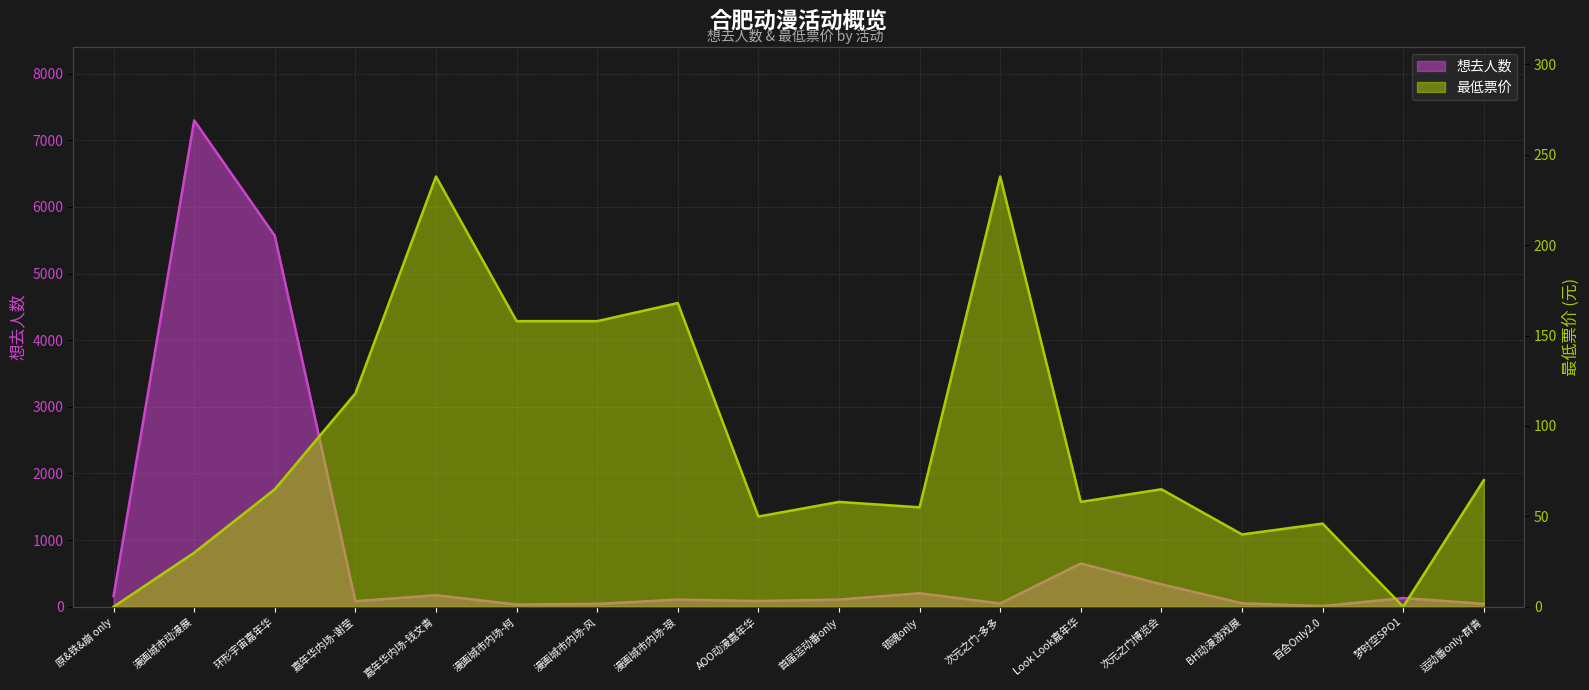

How many categories are shown in the chart?

18